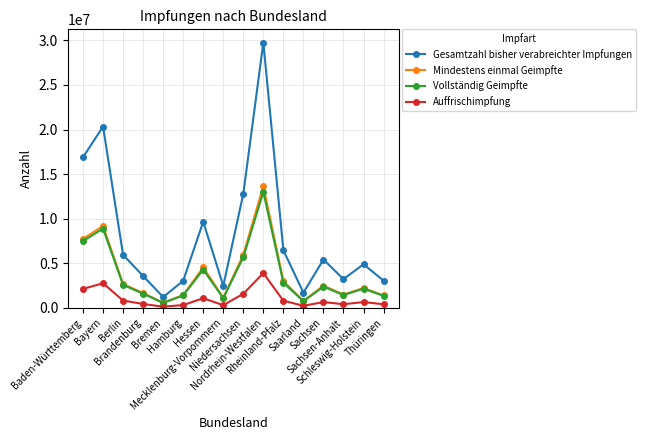

How many lines are shown in the chart?

4